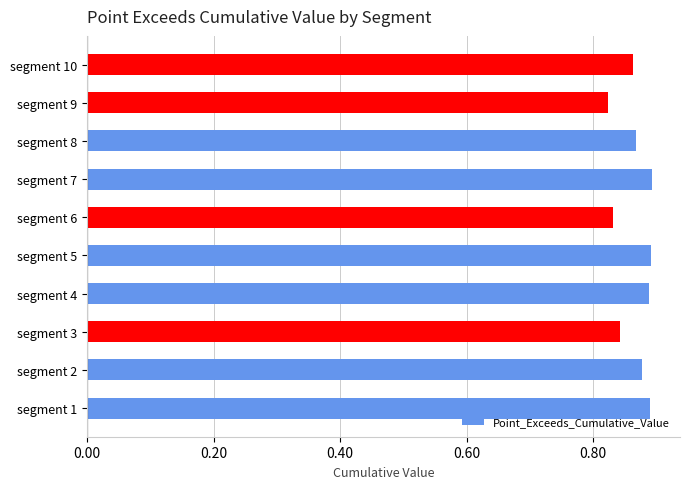

Count the values in the range 0 to 1.

10